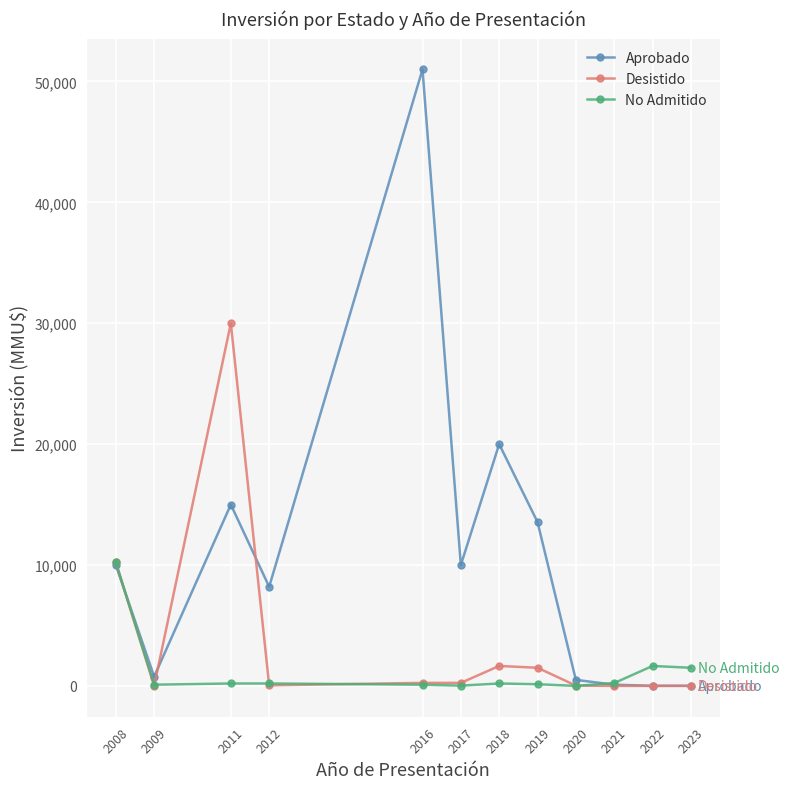

What is the spread (max minus min) of values at 2008?

213